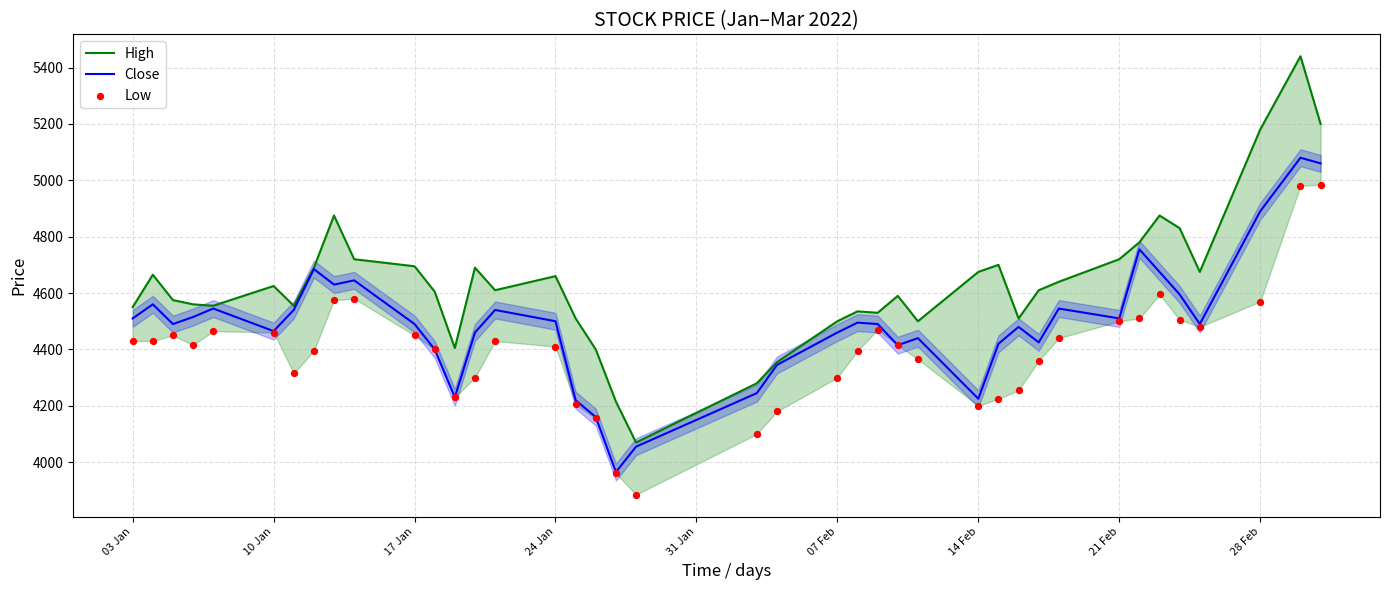

Which series reaches the minimum Y coordinate?

Low